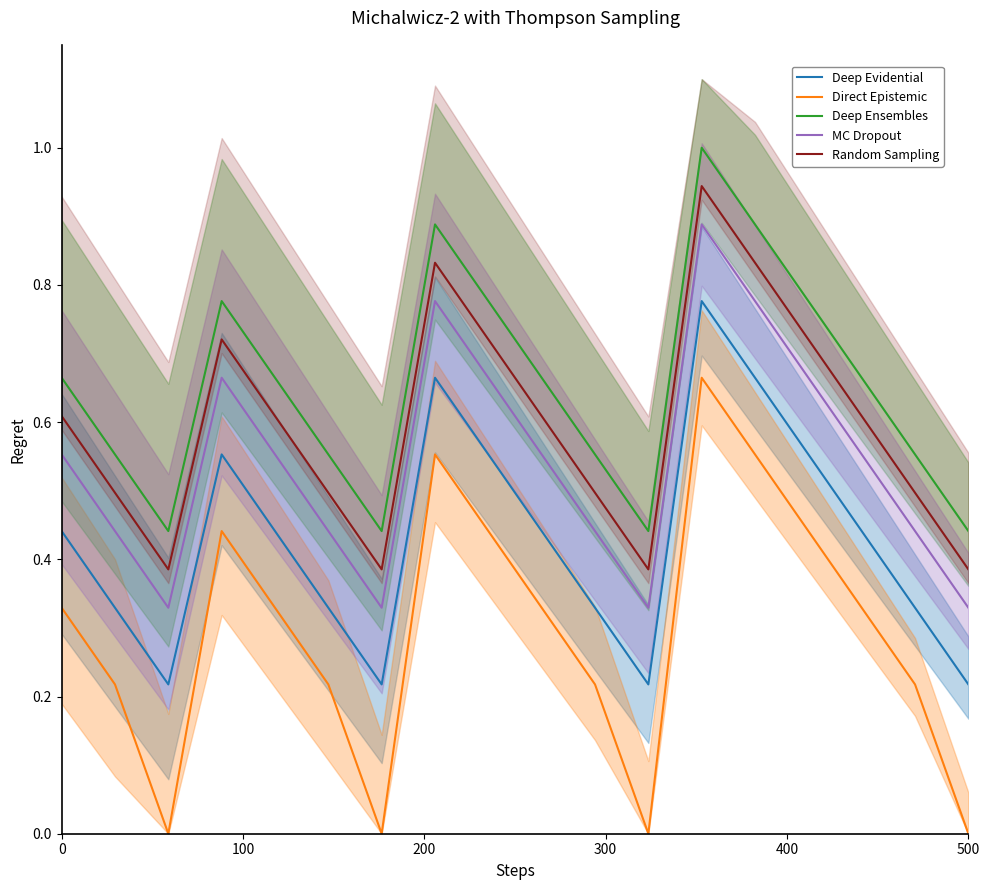

True or false: Deep Ensembles and MC Dropout intersect in this chart.

False